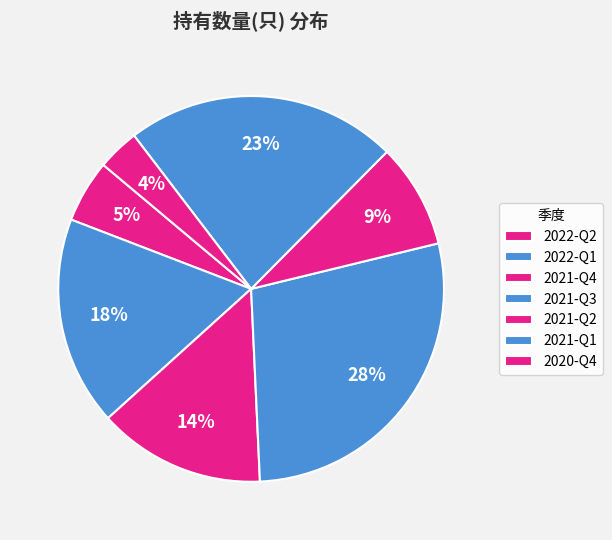

To the nearest percent, what is the difference between the 2022-Q2 and 2021-Q4 slice percentages?

9%